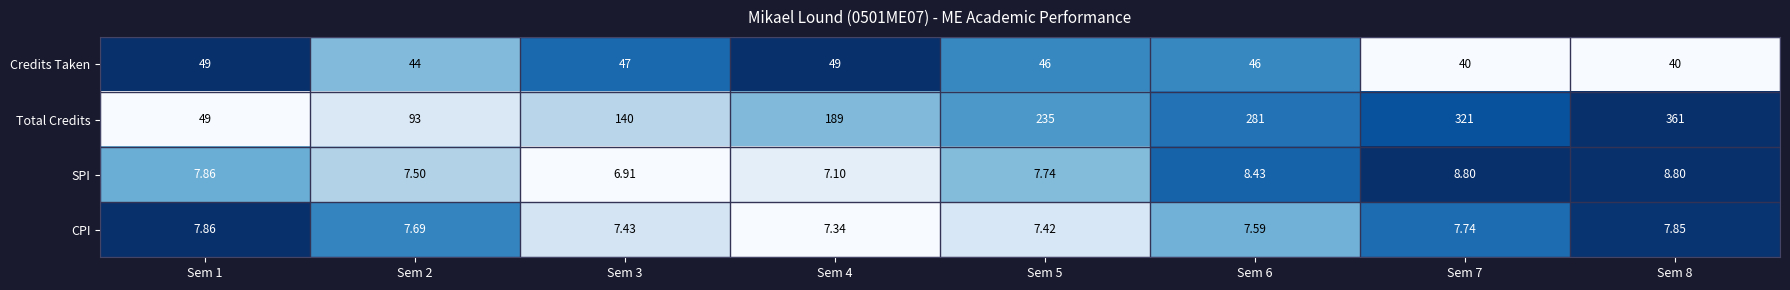

Which series has the largest total across all categories?

Total Credits